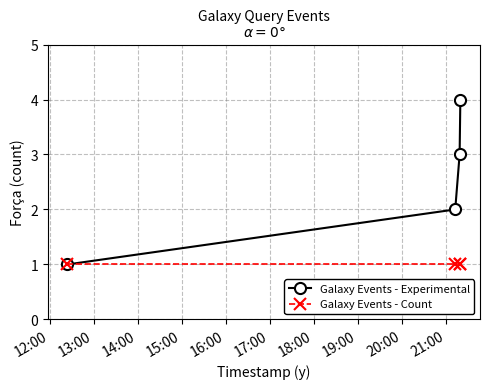

Which series has the widest spread of values?

Galaxy Events - Experimental